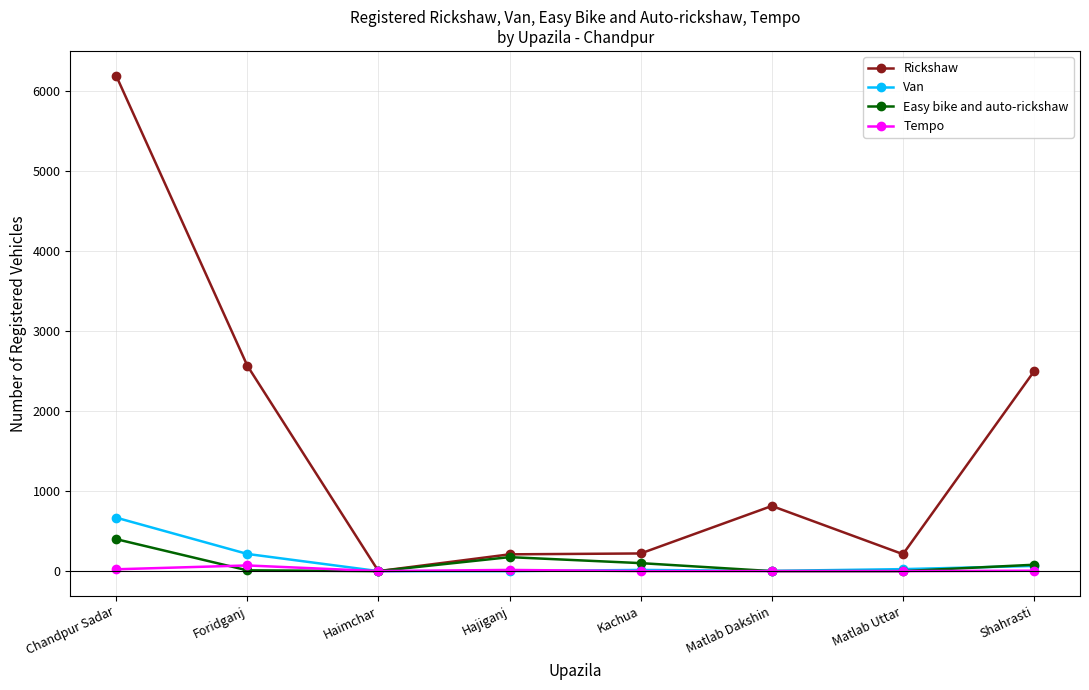

What is the label of the 8th point from the right?

Chandpur Sadar